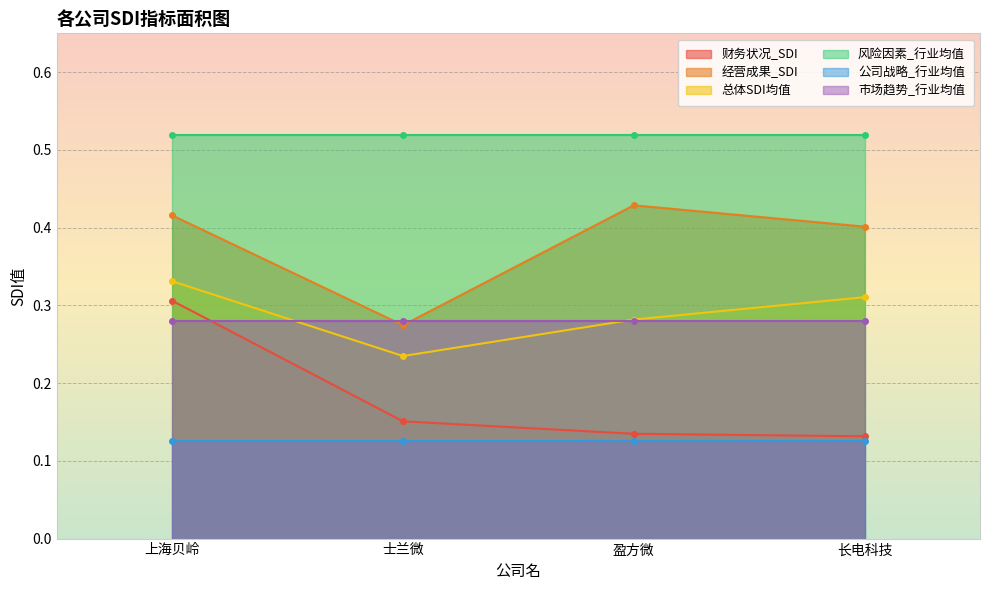

In 经营成果_SDI, how many points are lower than both neighbors (excluding endpoints)?

1